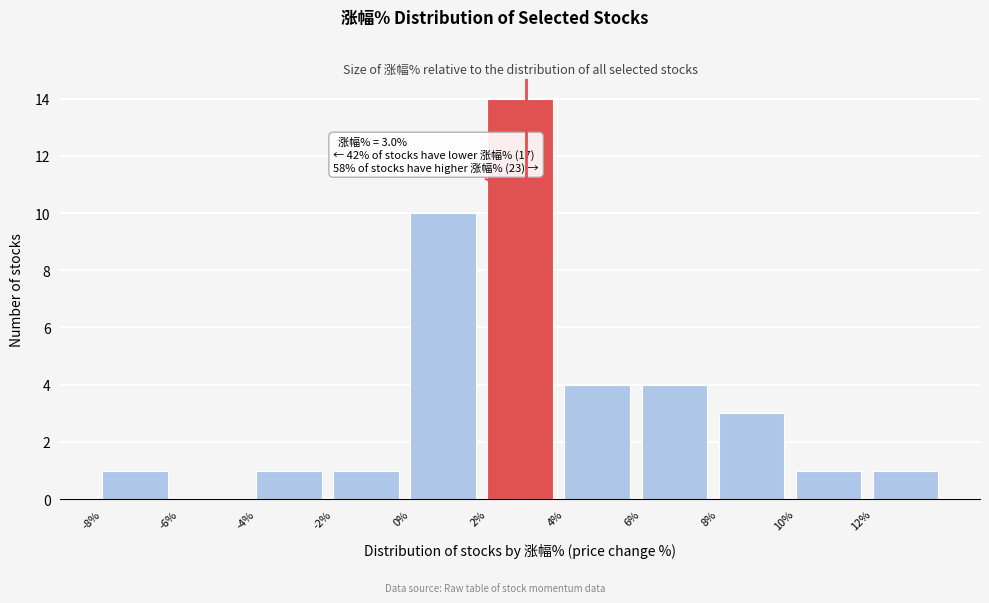

Over which range of the x-axis is the bar tallest?

2 to 4